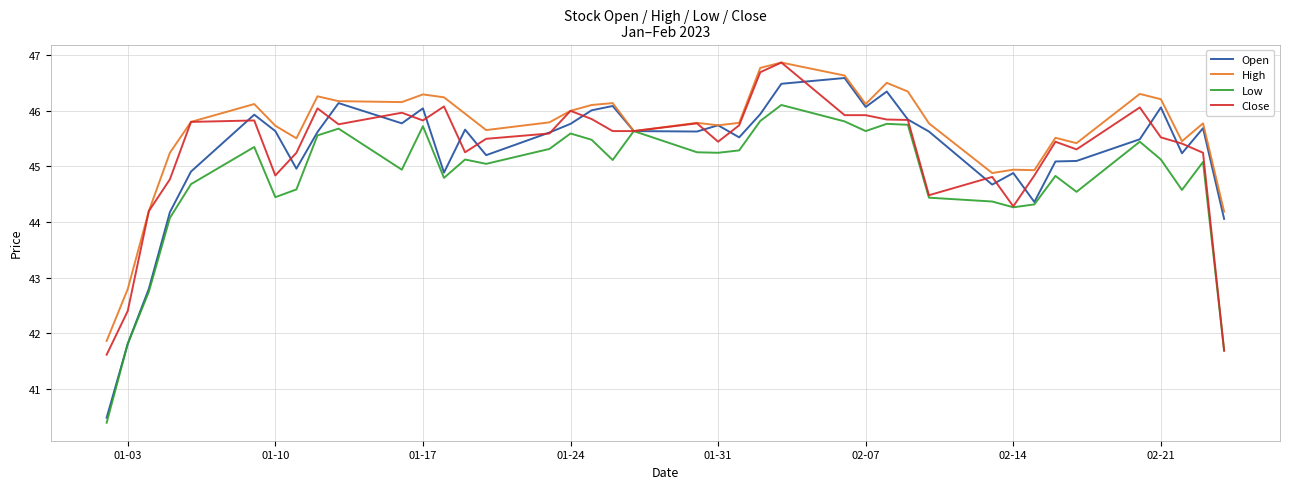

What is the highest value of the High series?

46.9